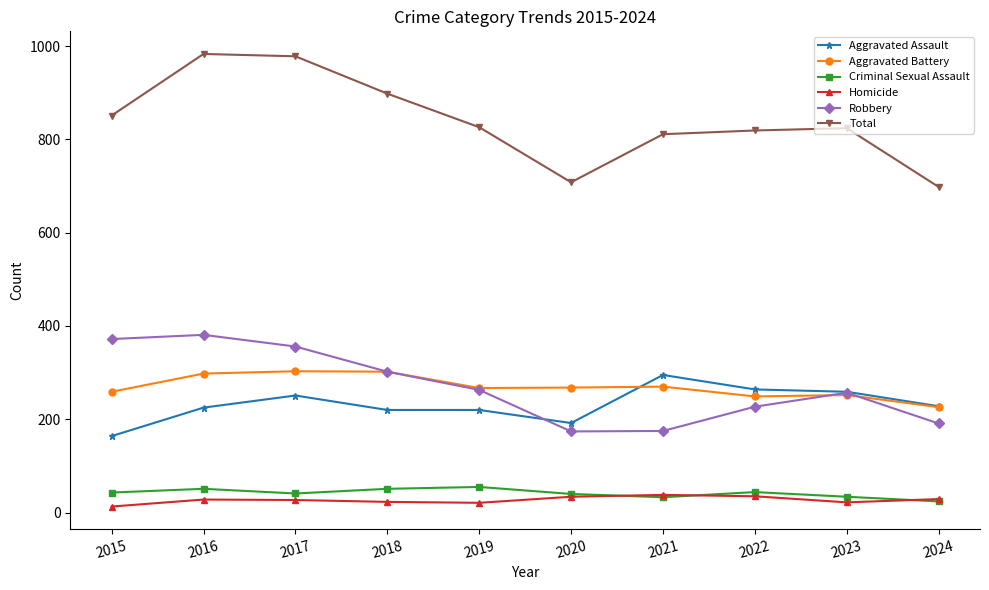

True or false: Aggravated Assault and Total intersect in this chart.

False